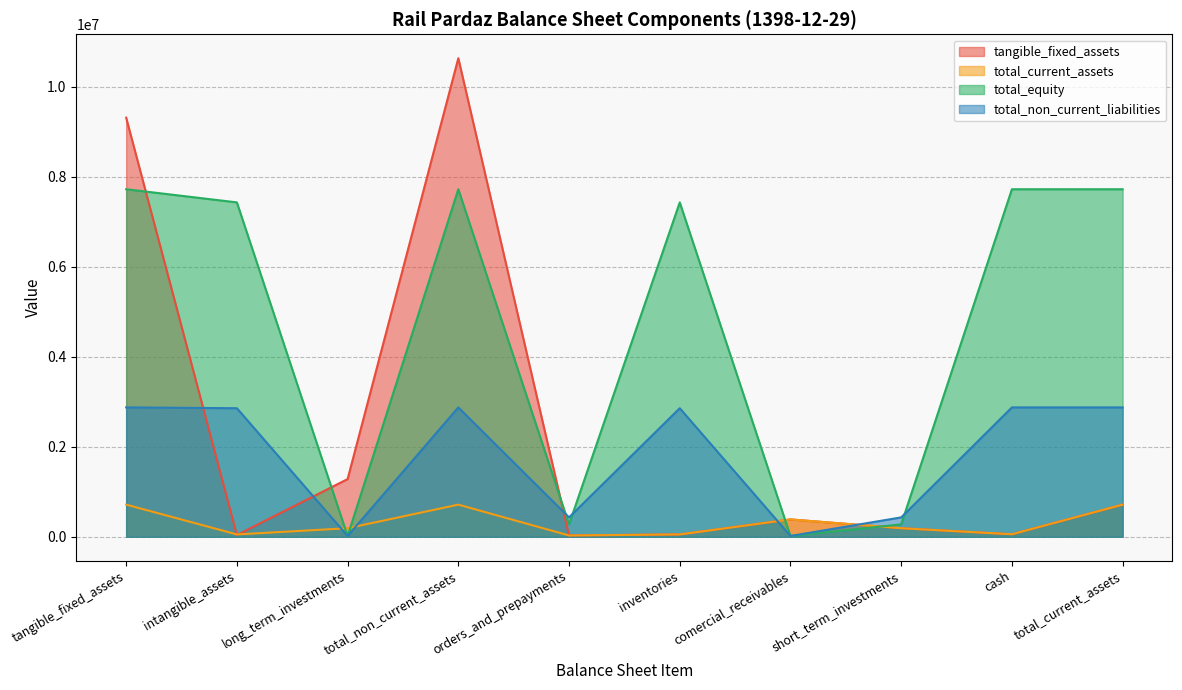

True or false: total_current_assets has a value of 714271 at tangible_fixed_assets.

True